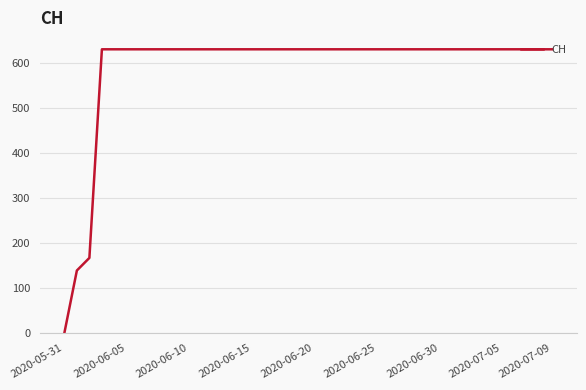

What is the difference between the maximum and minimum values?

631